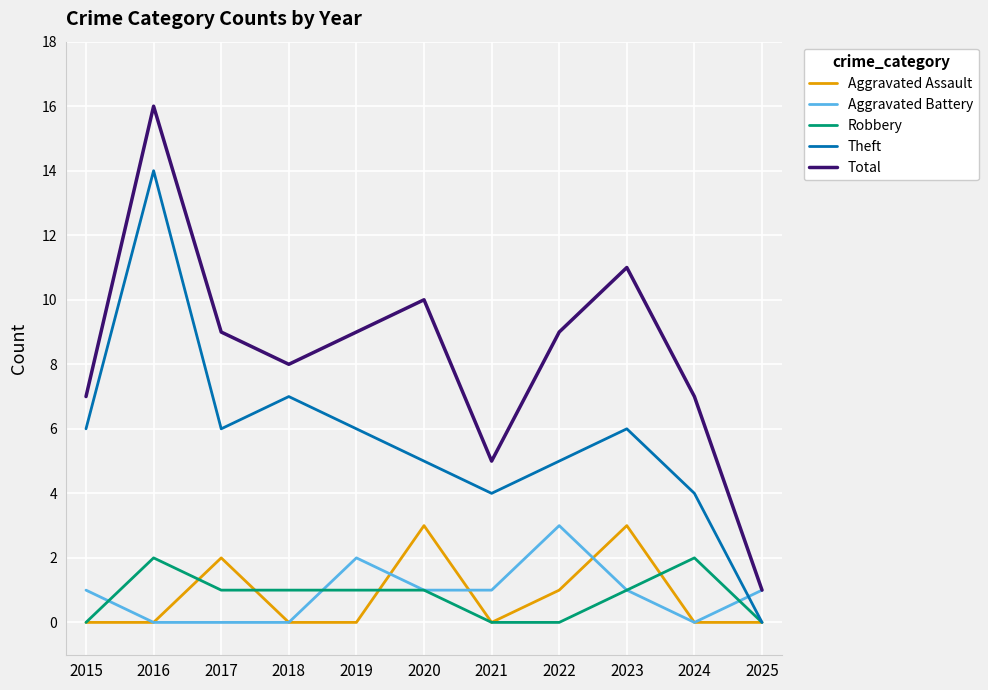

What is the difference between the second highest and second lowest values in the Robbery series?

2